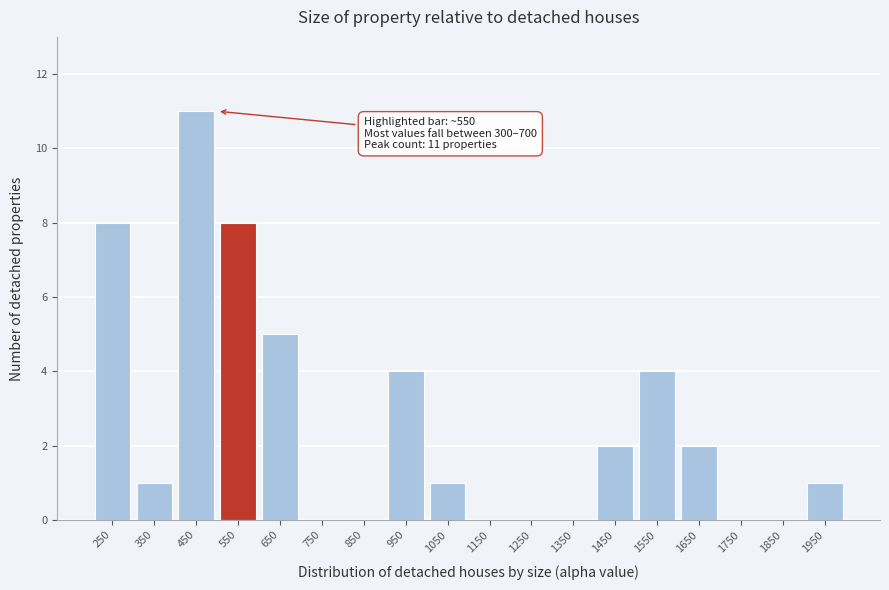

Reading right to left, what are all the values shown in this chart?

1950=1	1850=0	1750=0	1650=2	1550=4	1450=2	1350=0	1250=0	1150=0	1050=1	950=4	850=0	750=0	650=5	550=8	450=11	350=1	250=8